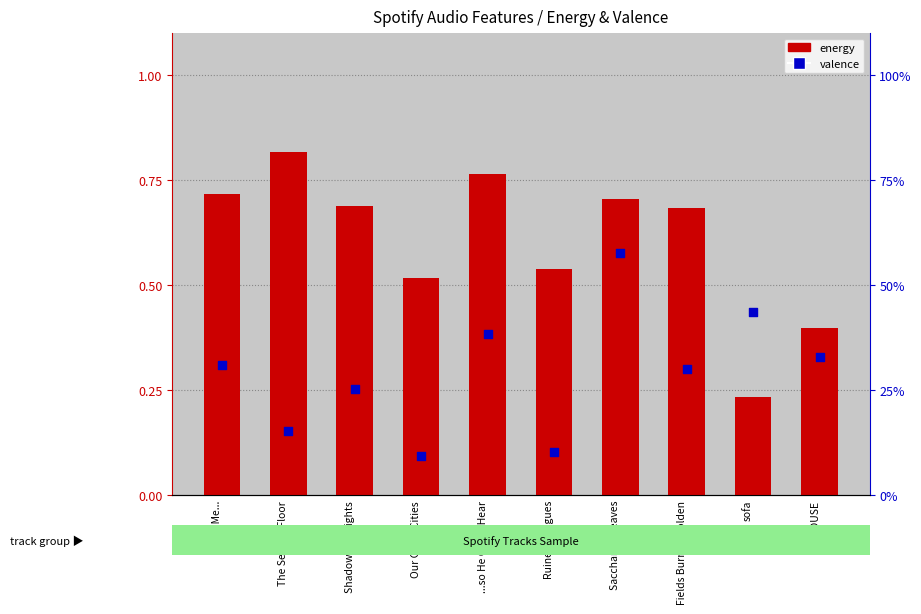

At how many categories does at least one series exceed 0?

10